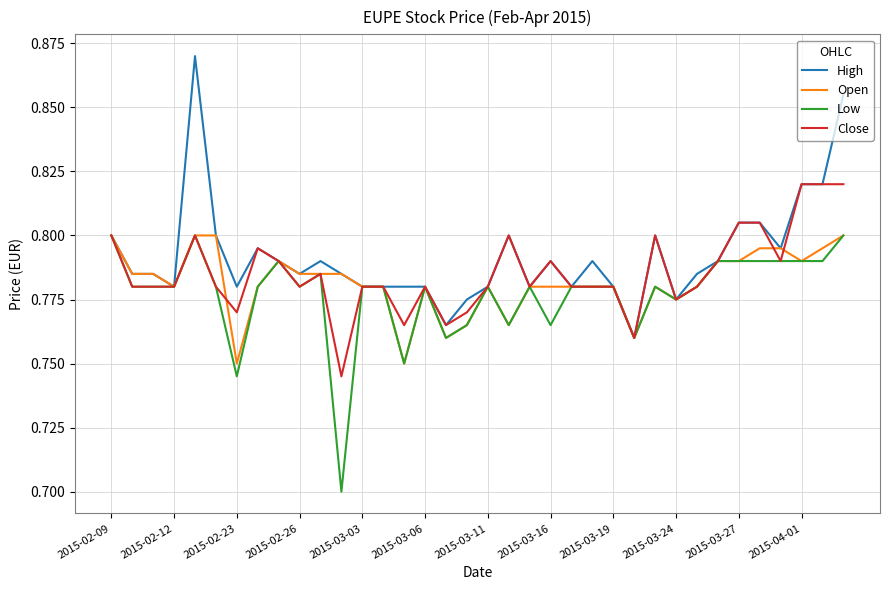

Which series has the largest range (max minus min)?

High